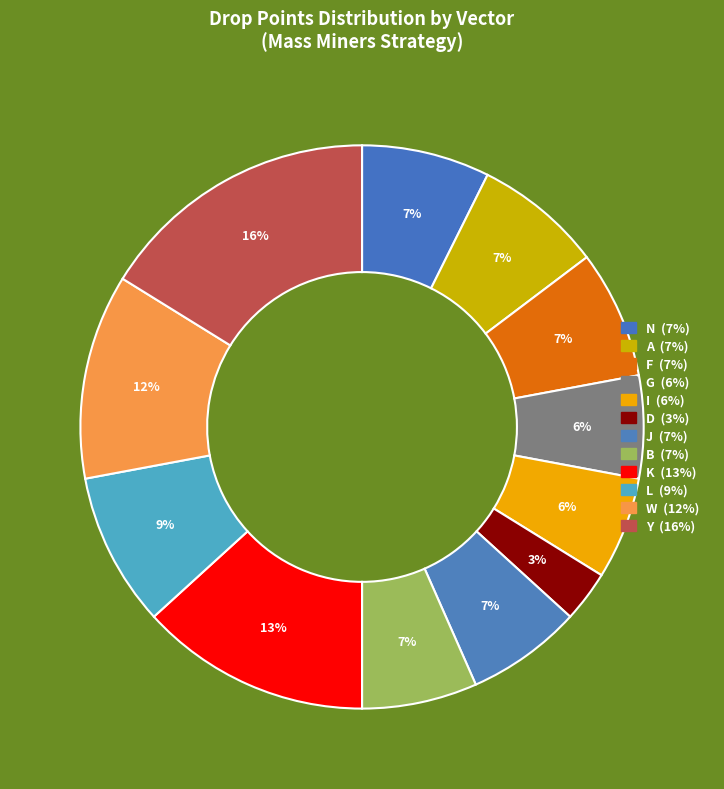

Does any single category account for the majority?

No